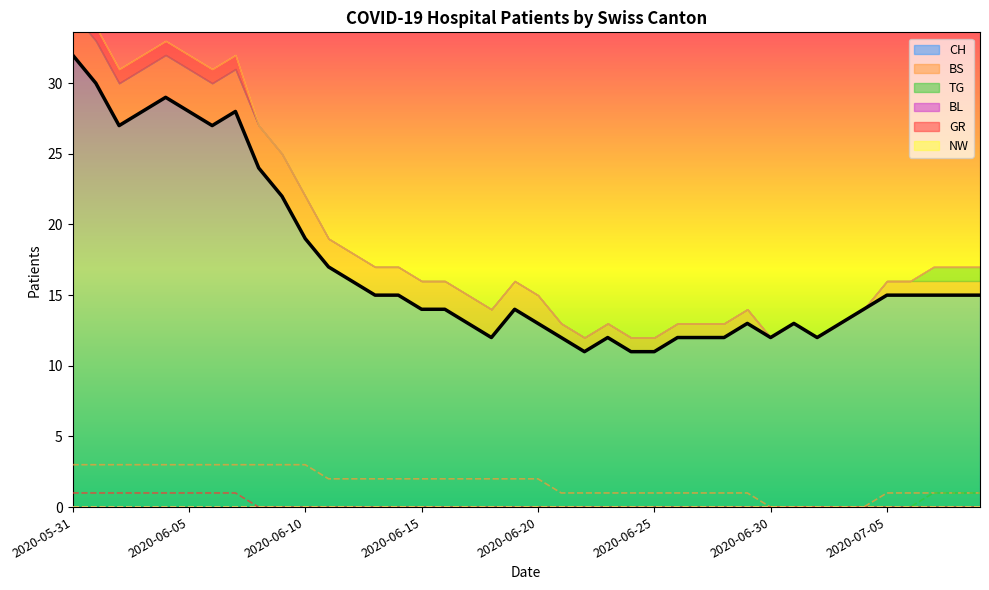

Is the value of BS at 2020-05-31 greater than the value of TG at 2020-06-08?

Yes